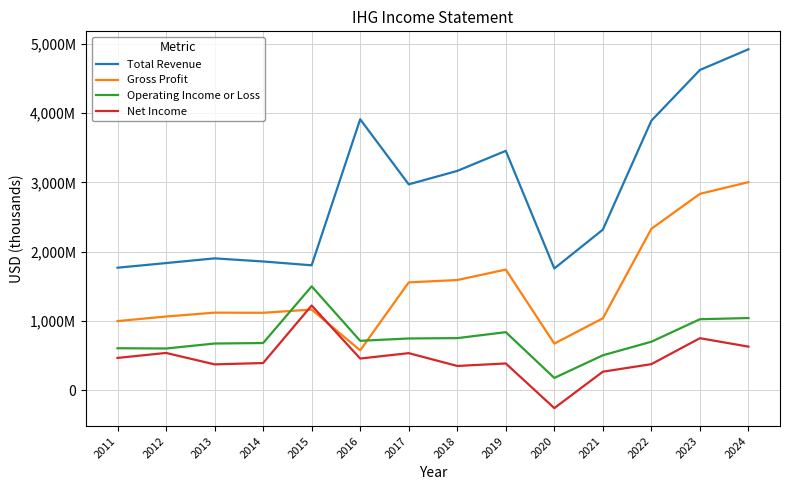

At which category does the chart reach its peak across all series?

2024